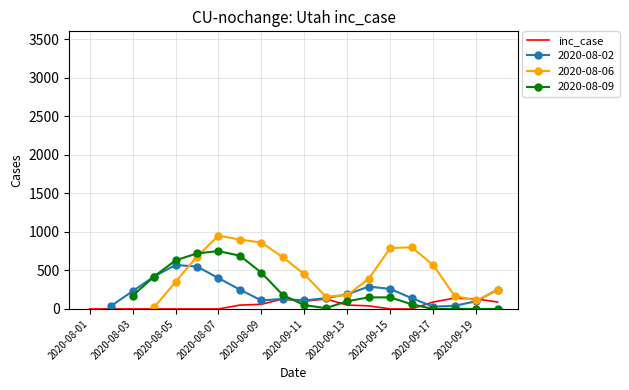

The value of inc_case at 2020-09-15 is 0. True or false?

True